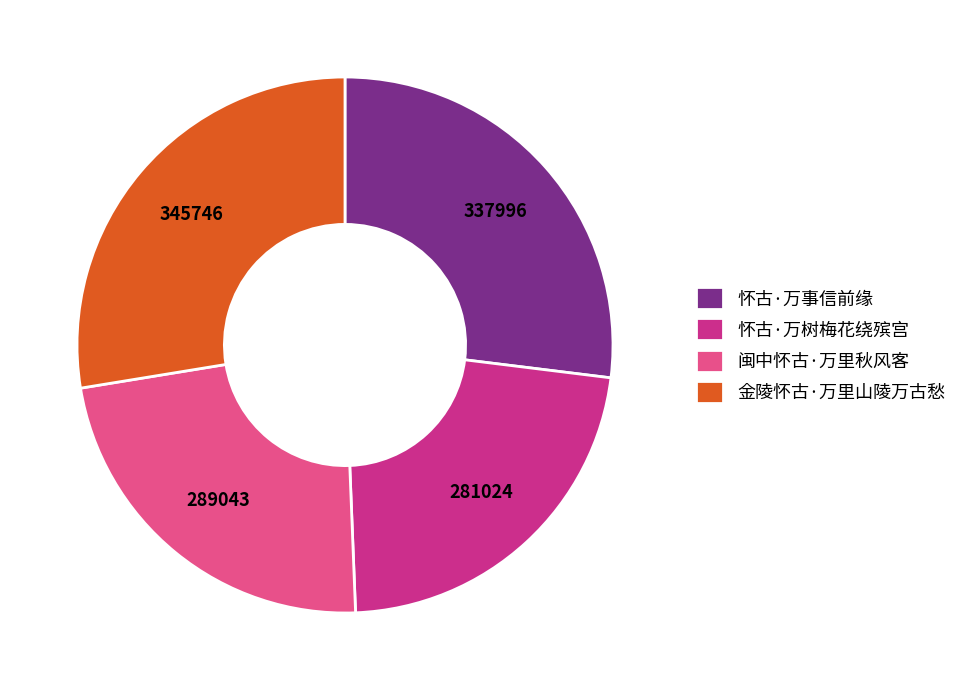

Is there any slice that represents more than half of the pie?

No